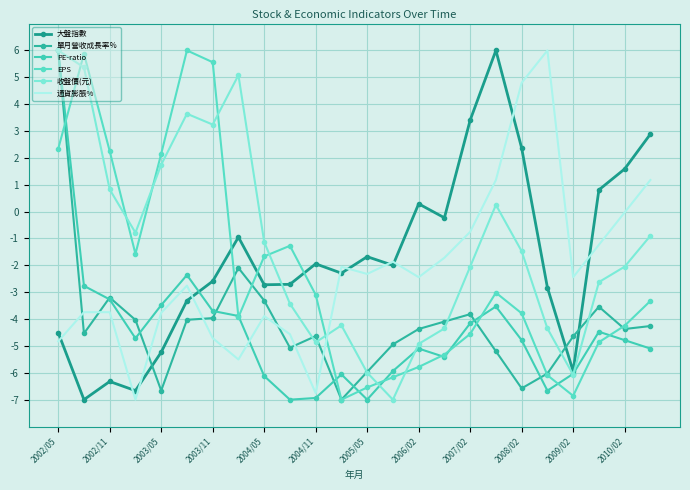

Which series has the largest range (max minus min)?

大盤指數